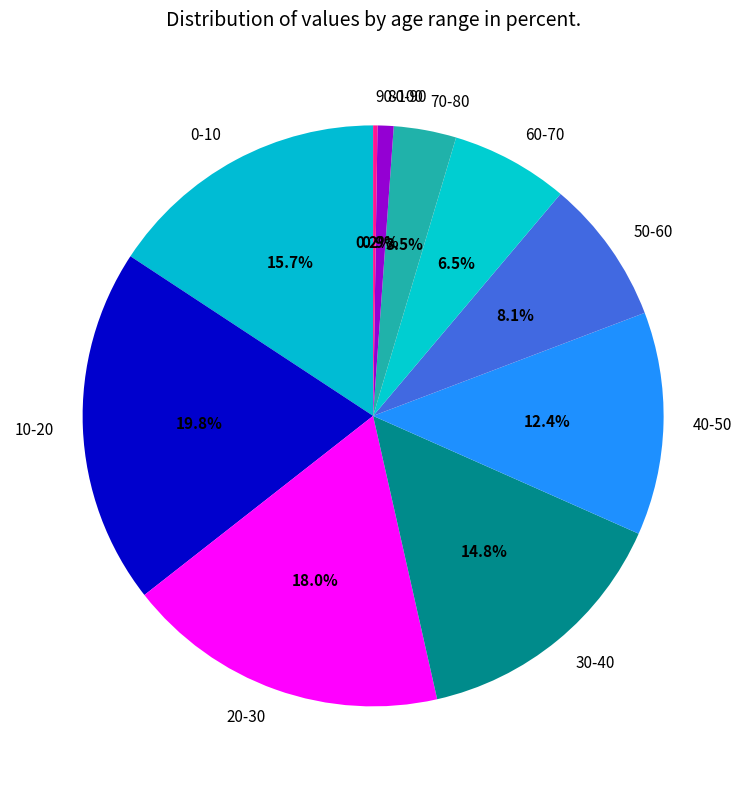

Is there a majority slice in this chart?

No